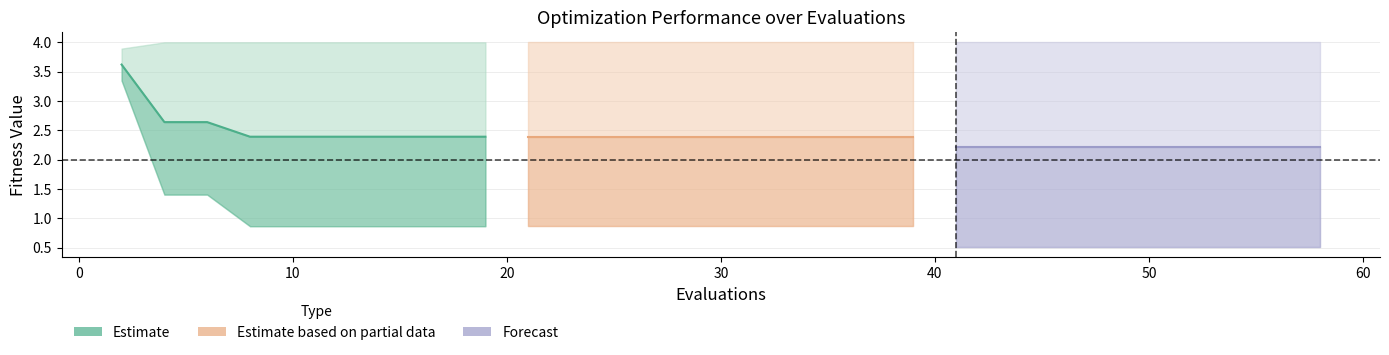

What is the total value across all series at 20?

7.0